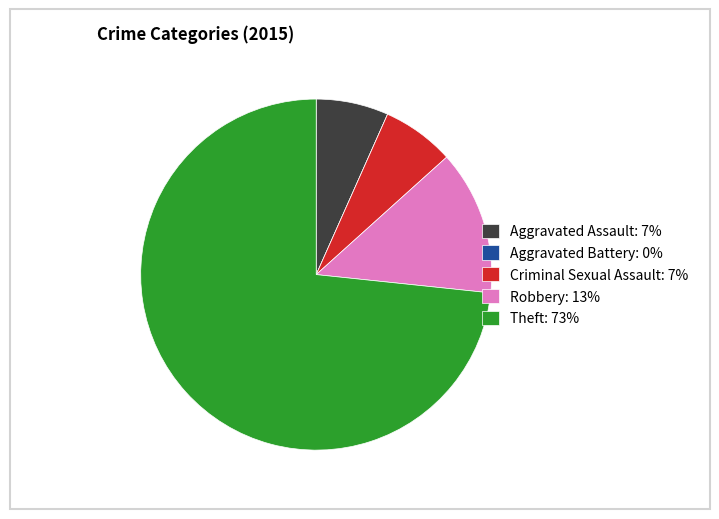

Do Theft: 73% and Robbery: 13% together represent more than half of the pie?

Yes